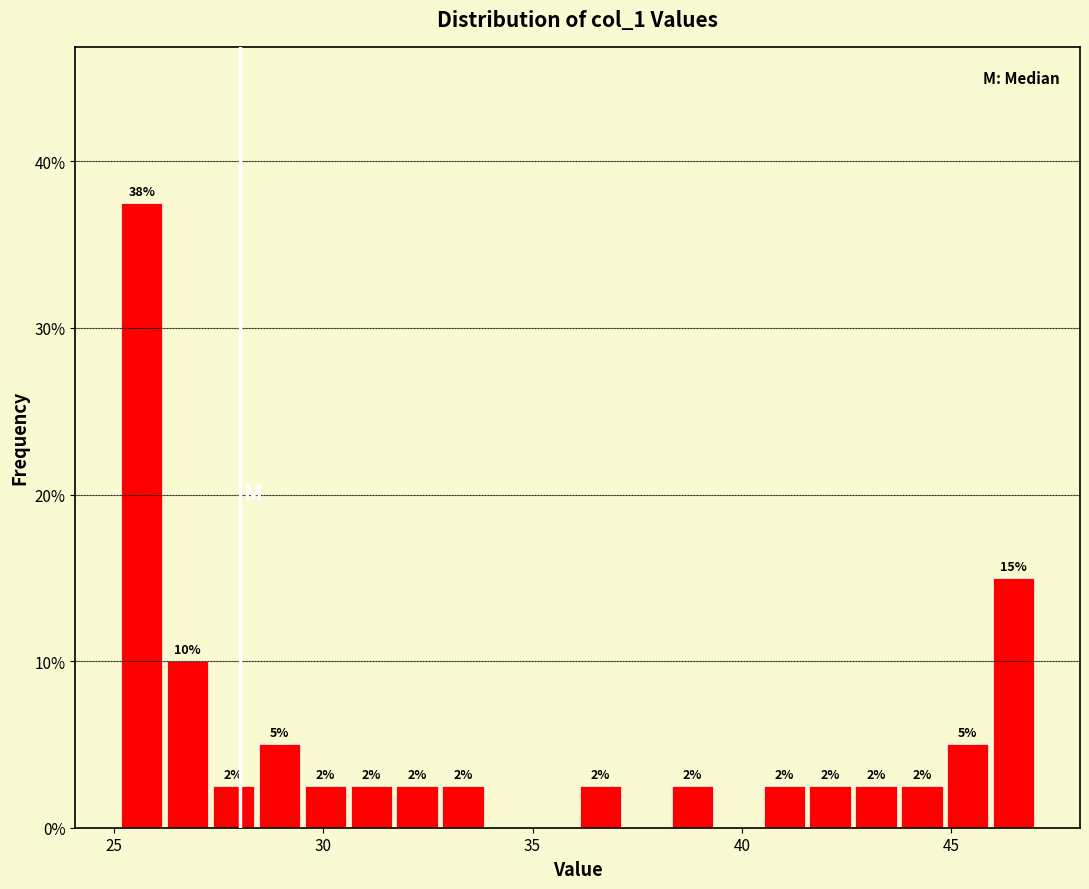

Around what value on the x-axis is the tallest bar? Give the approximate position of its centre, as read against the axis.

25.5